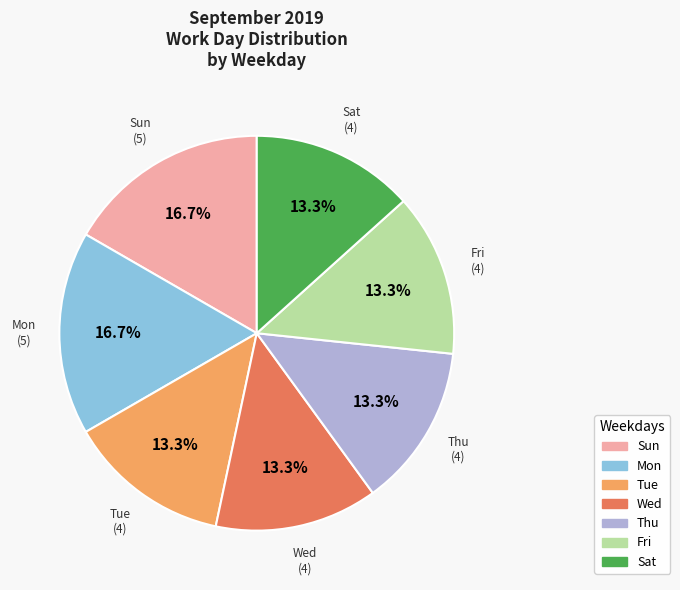

Is there any slice that represents more than half of the pie?

No